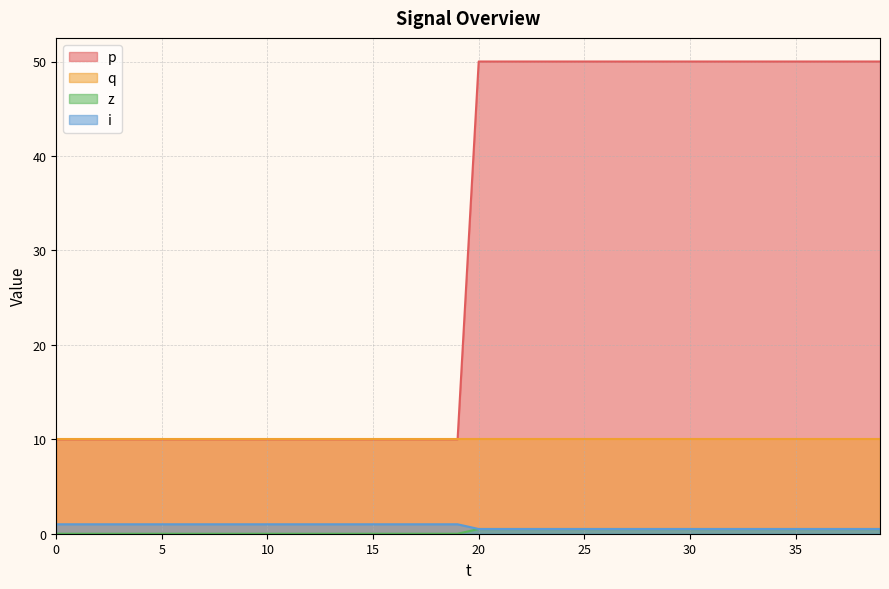

What is the sum of all i values?

30.0